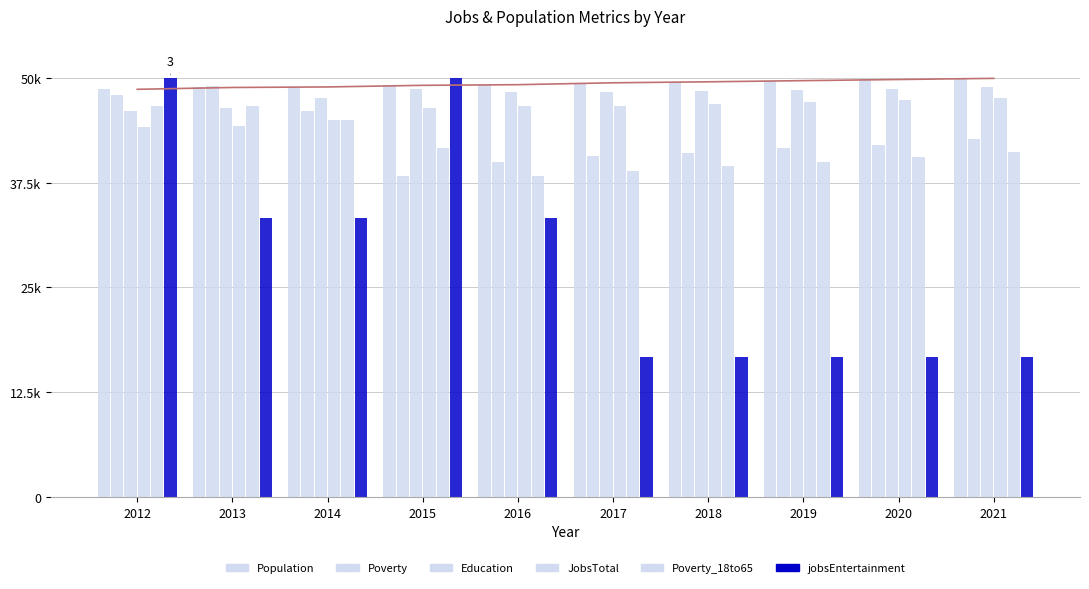

What is the difference between the JobsTotal values at 2019 and 2018?

200.0